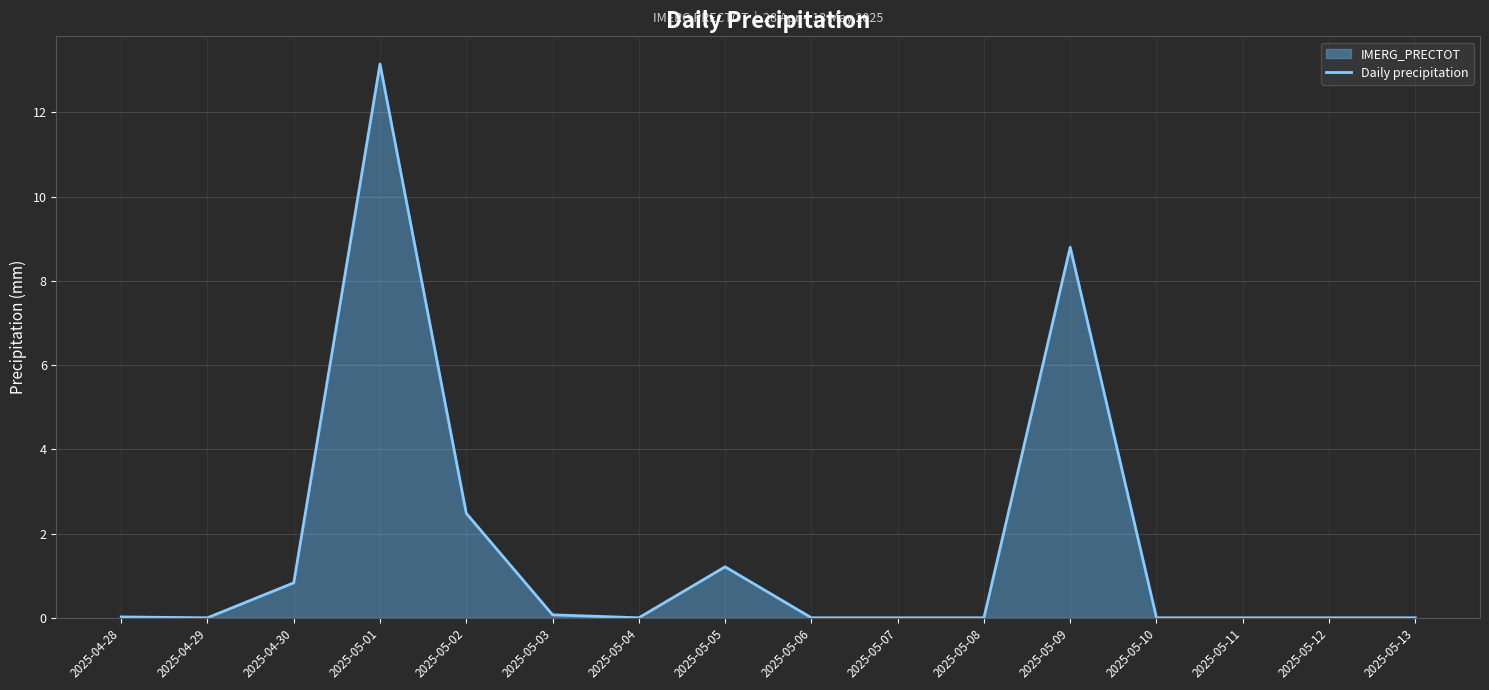

Reading left to right, extract all data points from this chart.

0.0	0.0	0.8	13.2	2.5	0.1	0.0	1.2	0.0	0.0	0.0	8.8	0.0	0.0	0.0	0.0